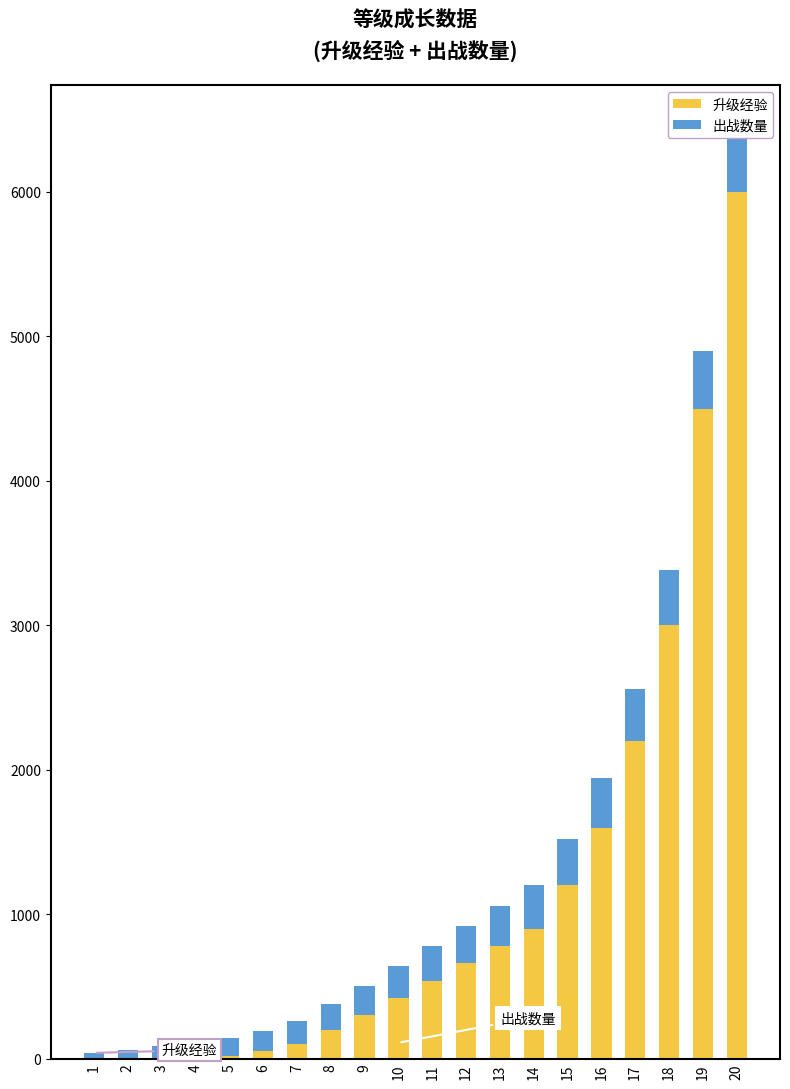

What is the average value of the 升级经验 series?

1124